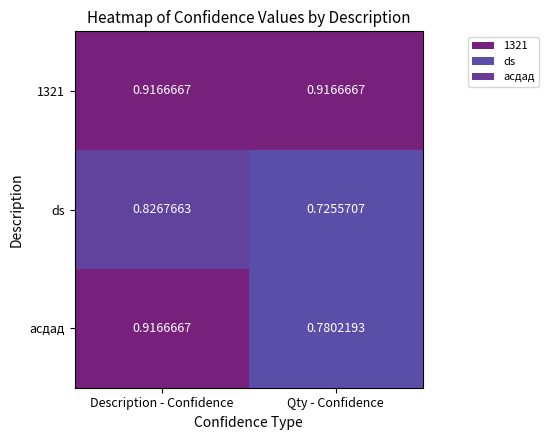

Which series changed the most between Description - Confidence and Qty - Confidence?

асдад